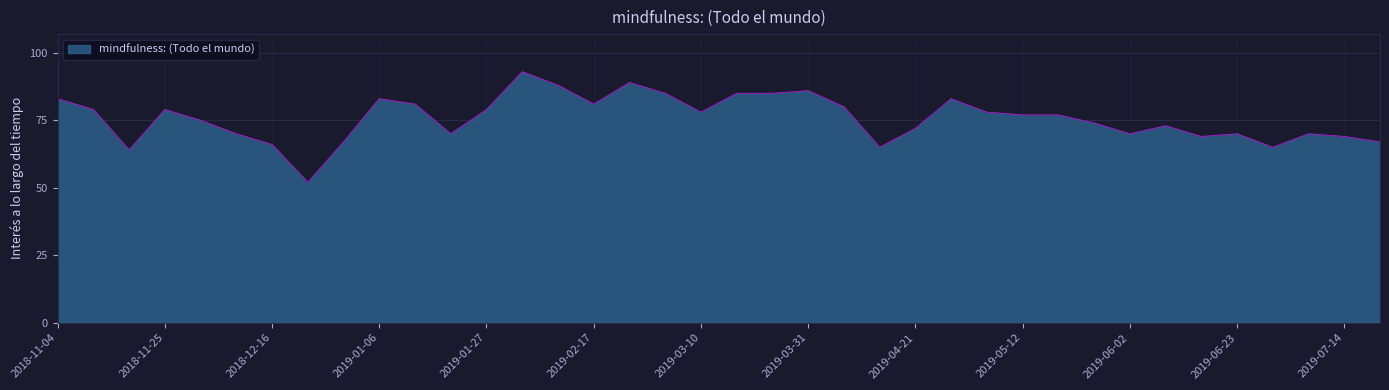

What is the minimum value shown in the chart?

52